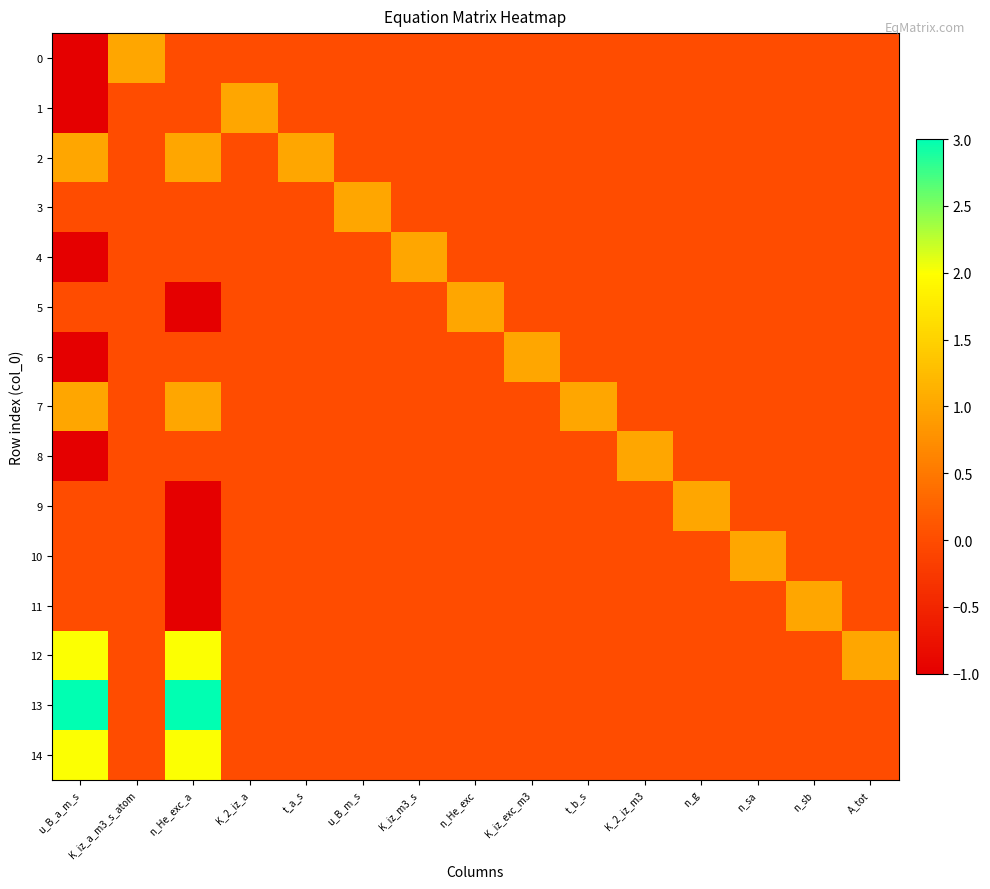

Which series has the largest range (max minus min)?

13